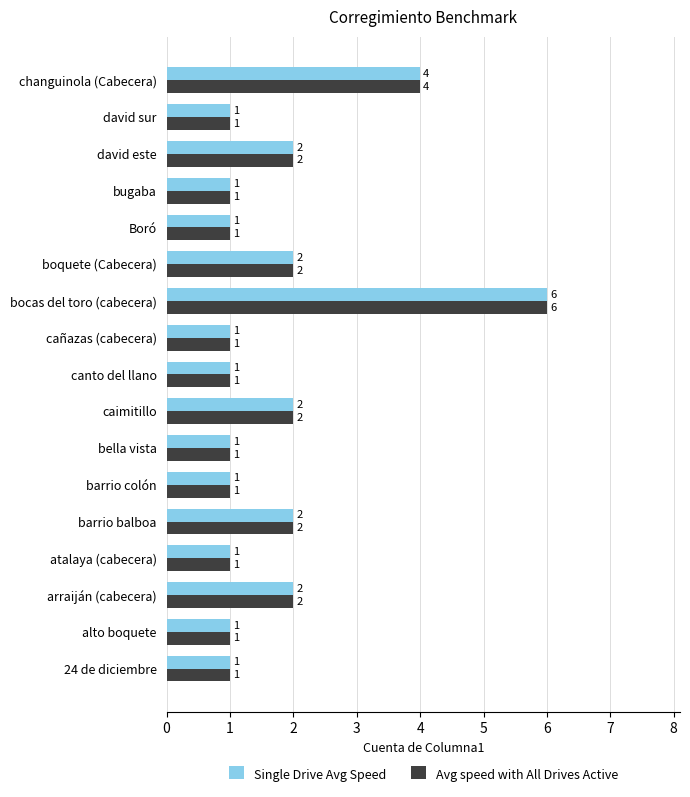

How many Single Drive Avg Speed values are between 1 and 2?

15